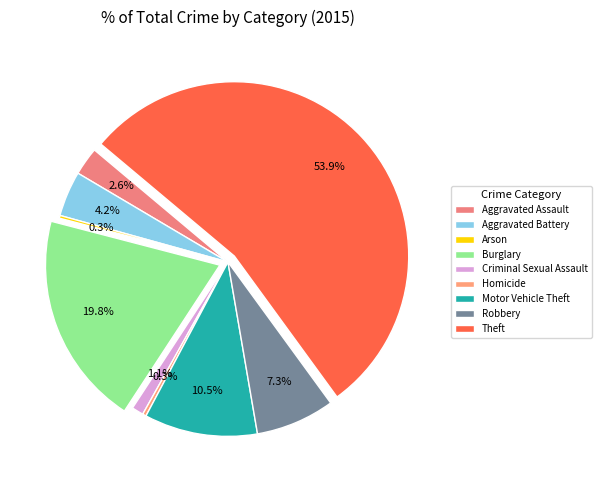

Which slice is the smallest?

Arson